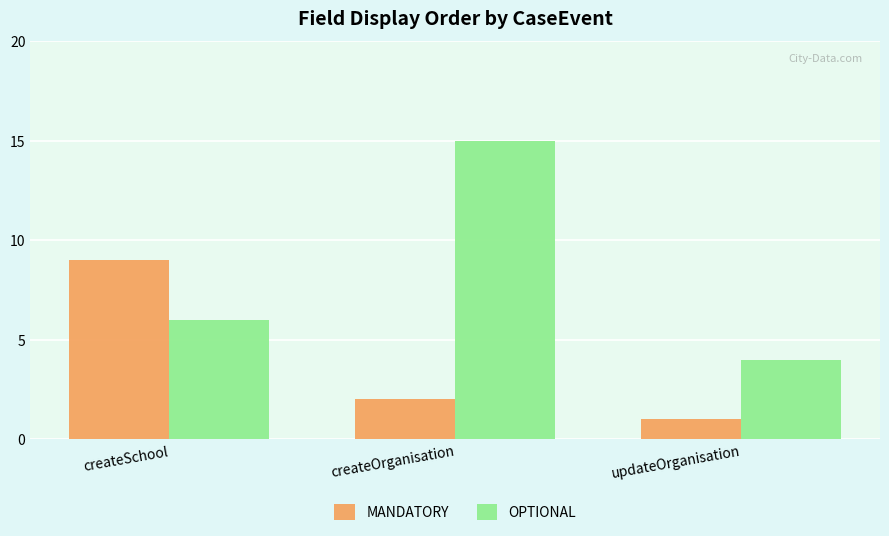

Reading left to right, extract all data points from this chart.

MANDATORY: createSchool=9	createOrganisation=2	updateOrganisation=1
OPTIONAL: createSchool=6	createOrganisation=15	updateOrganisation=4